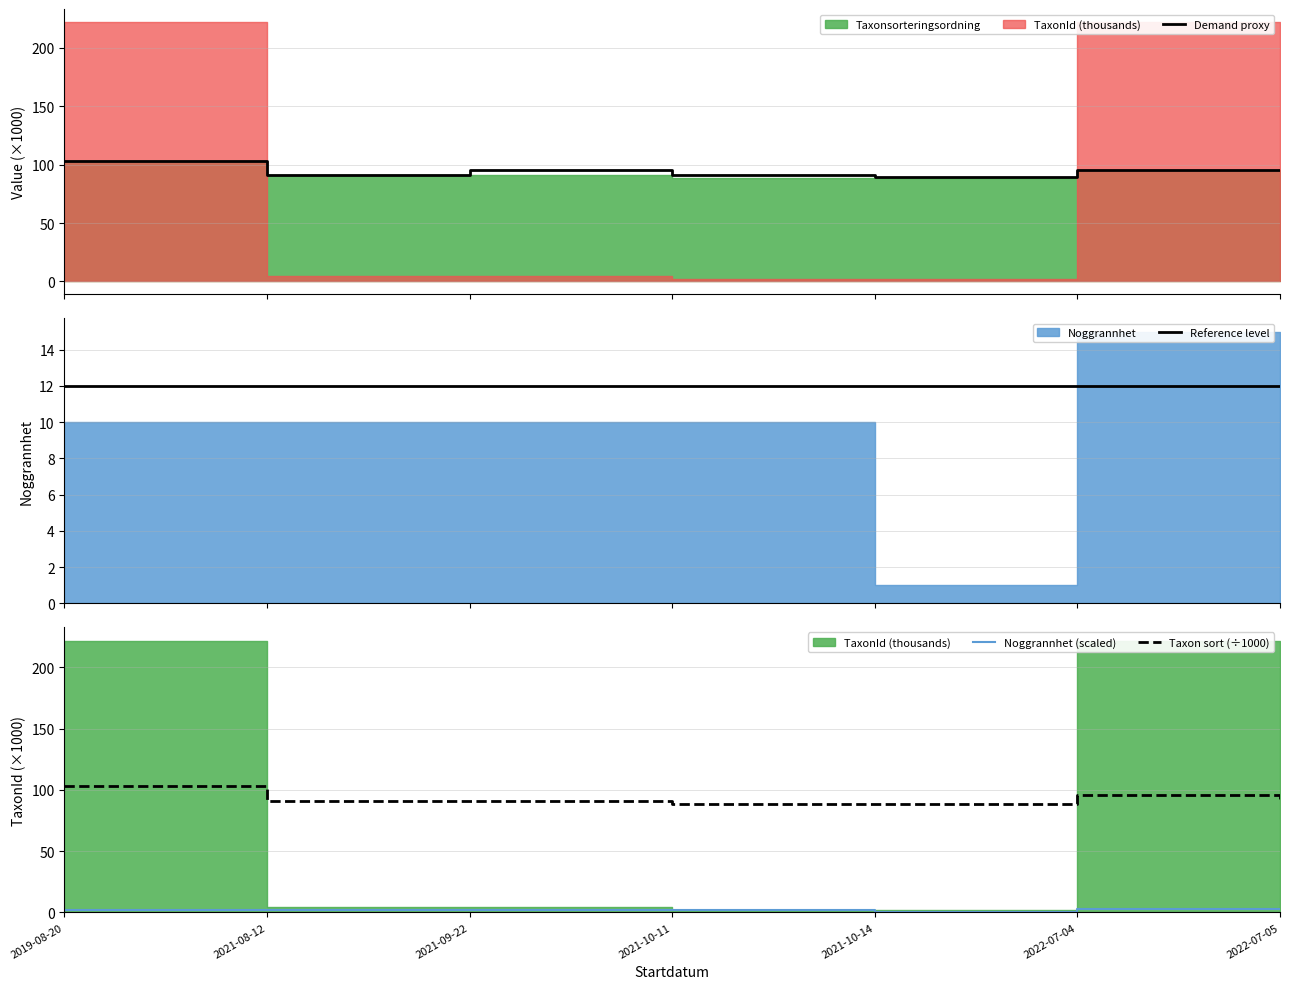

Rank the series at 2021-10-11 from lowest to highest value.

Noggrannhet (scaled), Reference level, Taxon sort (÷1000), Demand proxy